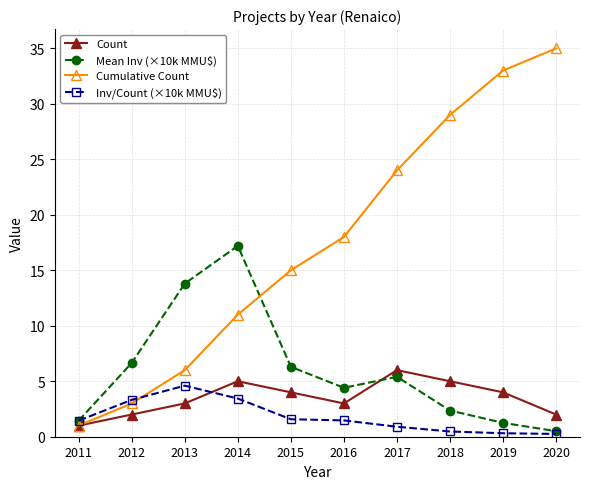

What is the maximum value for Mean Inv (×10k MMU$)?

17.2